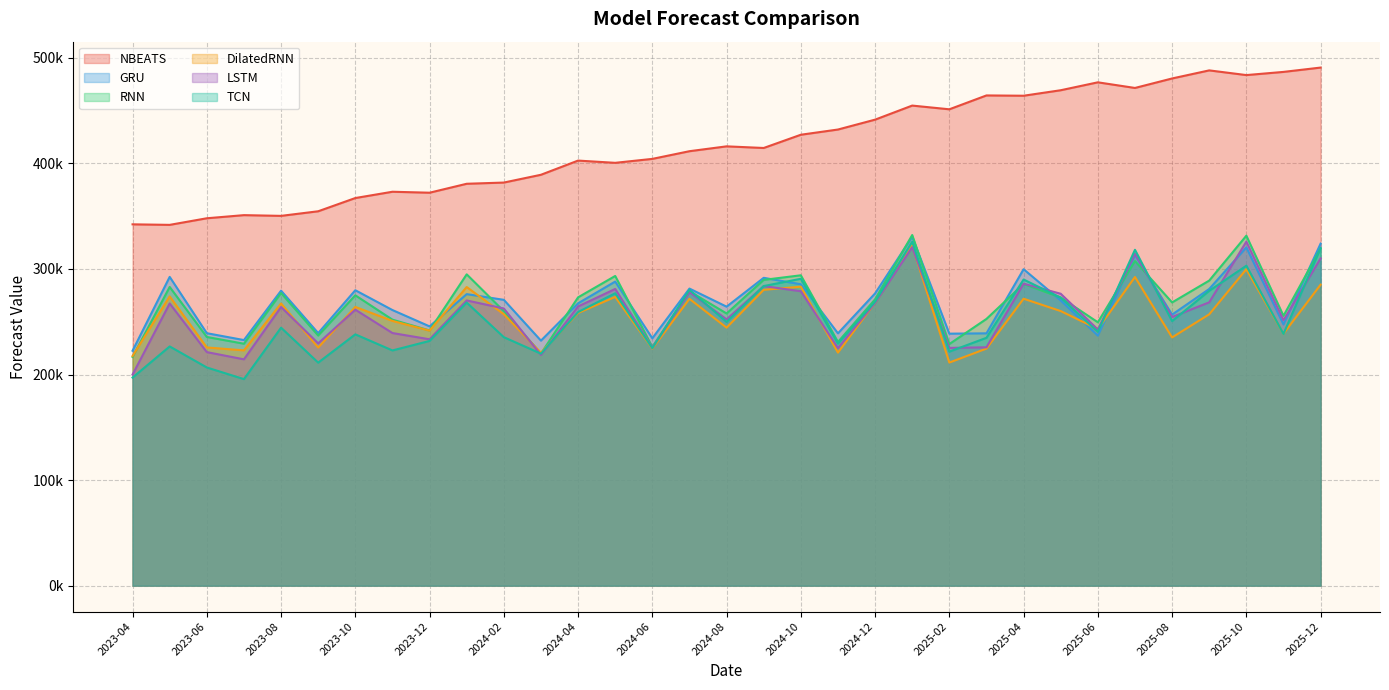

Reading right to left, list all the values displayed in this chart.

NBEATS: 2025-12=490735.5	2025-11=486630.2	2025-10=483621.0	2025-09=488068.8	2025-08=480419.1	2025-07=471429.6	2025-06=476763.7	2025-05=469268.8	2025-04=464064.4	2025-03=464346.0	2025-02=451215.9	2025-01=454738.2	2024-12=441413.1	2024-11=432056.5	2024-10=427115.2	2024-09=414572.3	2024-08=416116.4	2024-07=411518.4	2024-06=404242.2	2024-05=400509.6	2024-04=402637.2	2024-03=389194.1	2024-02=381819.3	2024-01=380676.9	2023-12=372208.3	2023-11=373115.0	2023-10=367159.3	2023-09=354627.2	2023-08=350269.1	2023-07=350960.8	2023-06=347997.6	2023-05=341750.1	2023-04=342253.4
GRU: 2025-12=323988.2	2025-11=247405.7	2025-10=320414.7	2025-09=281009.2	2025-08=256744.8	2025-07=313329.1	2025-06=236777.4	2025-05=270160.5	2025-04=299742.2	2025-03=239008.0	2025-02=238697.9	2025-01=330430.4	2024-12=276833.1	2024-11=239011.3	2024-10=285480.8	2024-09=291590.0	2024-08=264267.8	2024-07=281406.4	2024-06=234323.0	2024-05=288036.0	2024-04=267445.9	2024-03=232086.4	2024-02=270742.8	2024-01=276135.1	2023-12=245595.2	2023-11=261064.6	2023-10=279831.1	2023-09=239219.1	2023-08=279428.3	2023-07=232632.0	2023-06=239139.5	2023-05=292474.7	2023-04=222524.4
RNN: 2025-12=319376.0	2025-11=255578.3	2025-10=331495.8	2025-09=288965.4	2025-08=268282.9	2025-07=307476.2	2025-06=249474.8	2025-05=272954.8	2025-04=285781.3	2025-03=252662.6	2025-02=228857.6	2025-01=332122.7	2024-12=271263.5	2024-11=230849.2	2024-10=293981.8	2024-09=289644.7	2024-08=257800.6	2024-07=278850.6	2024-06=226120.3	2024-05=293340.2	2024-04=273089.2	2024-03=219849.6	2024-02=259989.4	2024-01=294887.9	2023-12=241706.5	2023-11=251965.0	2023-10=275022.8	2023-09=236934.7	2023-08=277189.0	2023-07=229171.3	2023-06=235566.8	2023-05=282931.7	2023-04=216679.7
DilatedRNN: 2025-12=285119.5	2025-11=238636.4	2025-10=299728.2	2025-09=257030.6	2025-08=235129.1	2025-07=292361.1	2025-06=243029.2	2025-05=260104.5	2025-04=271793.1	2025-03=224550.0	2025-02=211325.5	2025-01=322048.5	2024-12=268133.4	2024-11=220751.2	2024-10=283194.1	2024-09=280243.4	2024-08=244387.8	2024-07=271686.8	2024-06=224586.5	2024-05=273510.4	2024-04=258298.7	2024-03=220590.9	2024-02=257107.0	2024-01=282861.2	2023-12=241559.7	2023-11=250764.8	2023-10=264007.6	2023-09=225540.5	2023-08=267291.6	2023-07=222863.6	2023-06=225637.0	2023-05=274012.9	2023-04=217535.8
LSTM: 2025-12=309943.5	2025-11=251439.7	2025-10=325881.0	2025-09=268390.1	2025-08=254450.1	2025-07=314319.9	2025-06=242618.7	2025-05=276498.0	2025-04=286017.3	2025-03=225792.9	2025-02=225204.9	2025-01=320597.2	2024-12=267925.9	2024-11=225009.8	2024-10=278878.0	2024-09=283737.7	2024-08=252215.9	2024-07=278024.0	2024-06=225411.5	2024-05=281039.7	2024-04=264457.9	2024-03=218515.9	2024-02=262532.4	2024-01=270174.5	2023-12=233373.5	2023-11=239286.3	2023-10=261411.5	2023-09=229466.7	2023-08=263964.3	2023-07=214387.5	2023-06=221230.3	2023-05=267301.6	2023-04=199957.4
TCN: 2025-12=319759.6	2025-11=238450.4	2025-10=303067.9	2025-09=279273.6	2025-08=250593.9	2025-07=318150.0	2025-06=240460.6	2025-05=272784.7	2025-04=289976.2	2025-03=234766.4	2025-02=221671.3	2025-01=325766.5	2024-12=268944.5	2024-11=229292.7	2024-10=290664.4	2024-09=283791.3	2024-08=249800.4	2024-07=280212.5	2024-06=224957.8	2024-05=276969.1	2024-04=259163.1	2024-03=219768.1	2024-02=235368.3	2024-01=268134.6	2023-12=231816.7	2023-11=222805.3	2023-10=238042.7	2023-09=211259.8	2023-08=244350.8	2023-07=195640.5	2023-06=206672.5	2023-05=226597.2	2023-04=197079.8